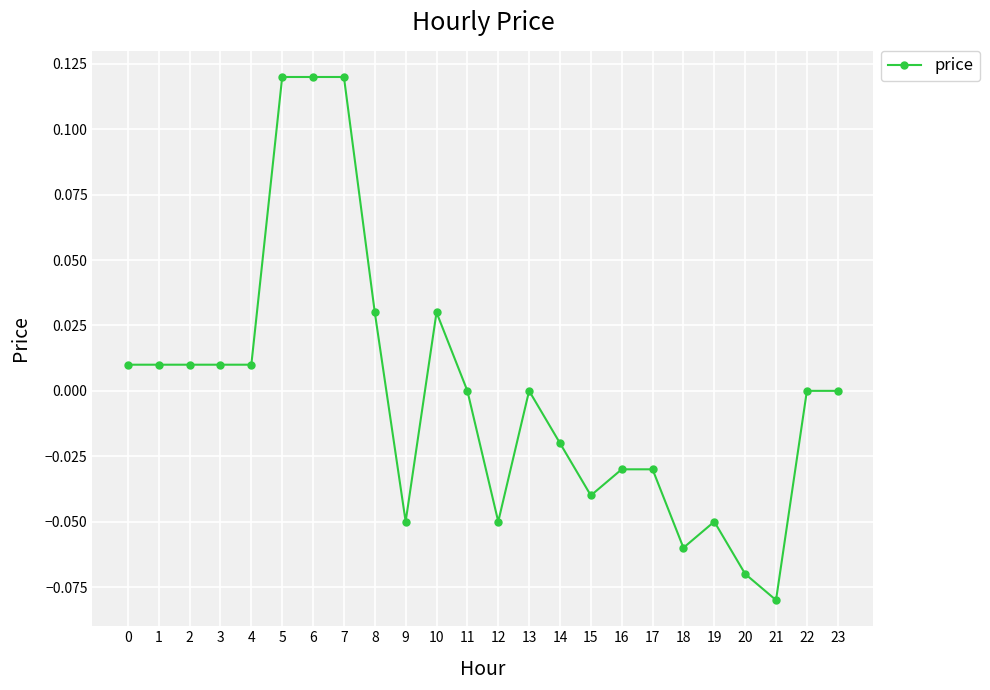

Is it true that the value at 15 is -0.0?

True